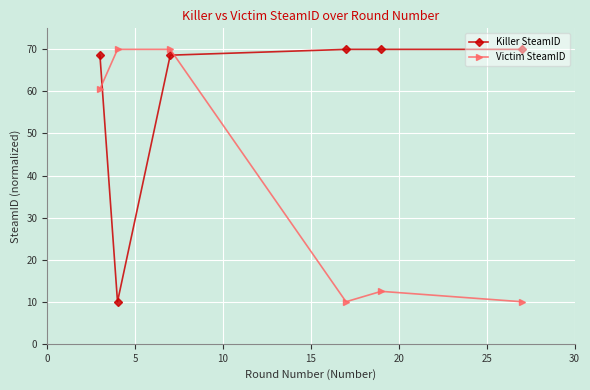

At how many categories does at least one series exceed 27?

6